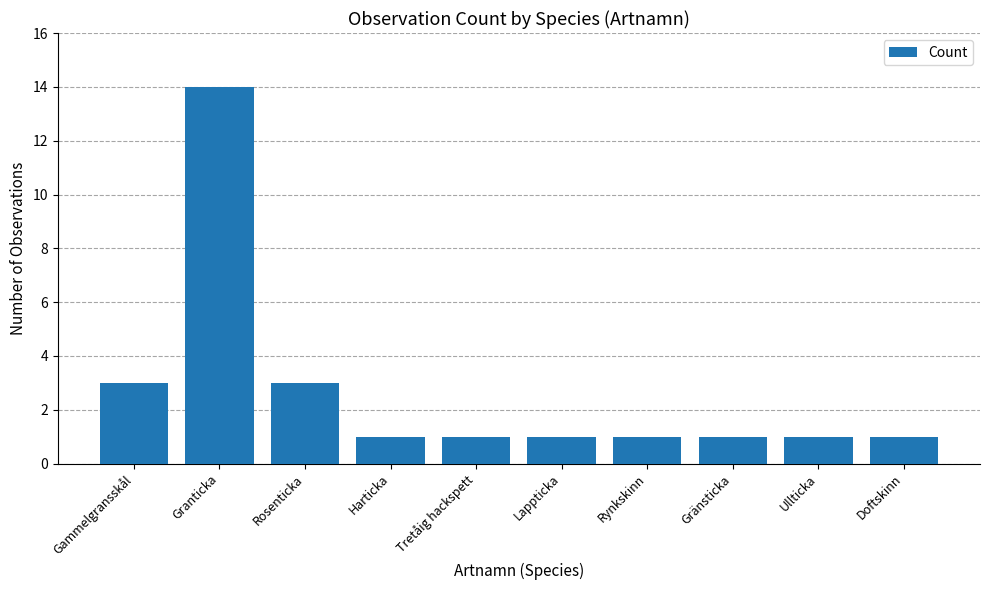

What position from the left is Ullticka?

9